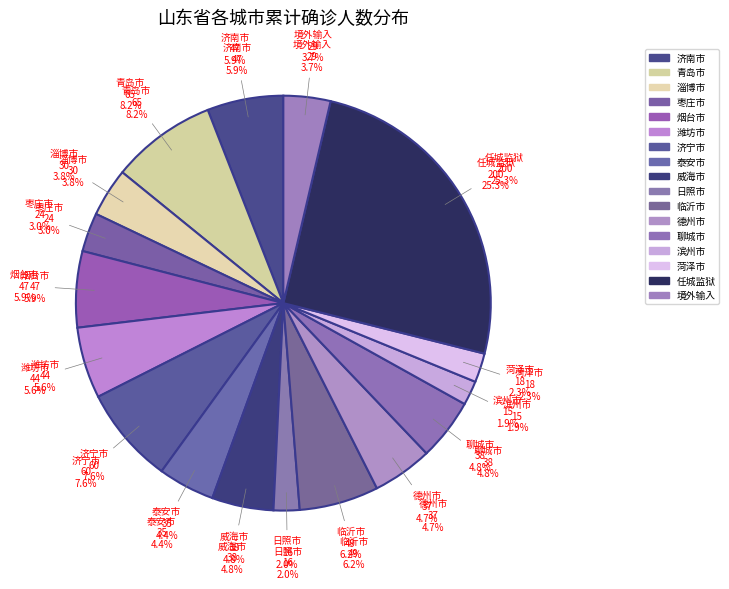

Which category has the smallest portion of the pie?

滨州市